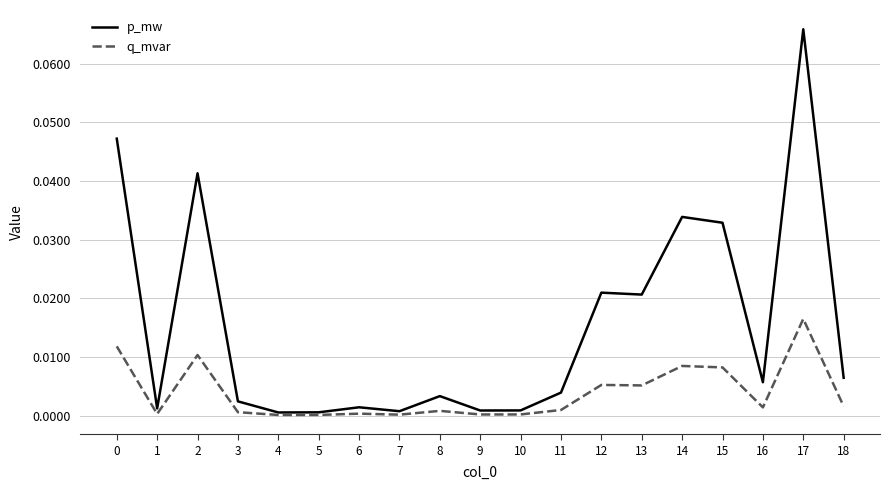

Is the value of q_mvar at 10 greater than the value of p_mw at 16?

No